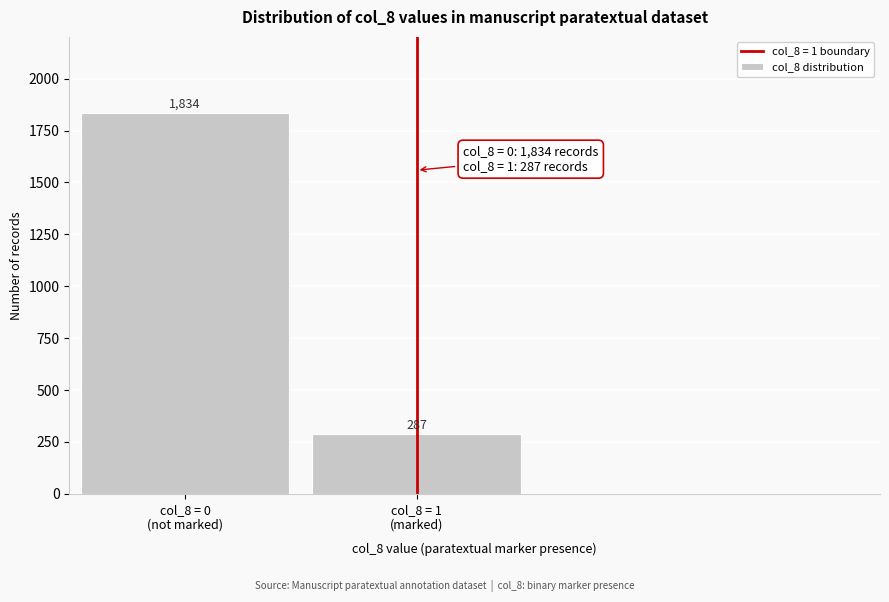

Reading left to right, what are all the values shown in this chart?

1834	287